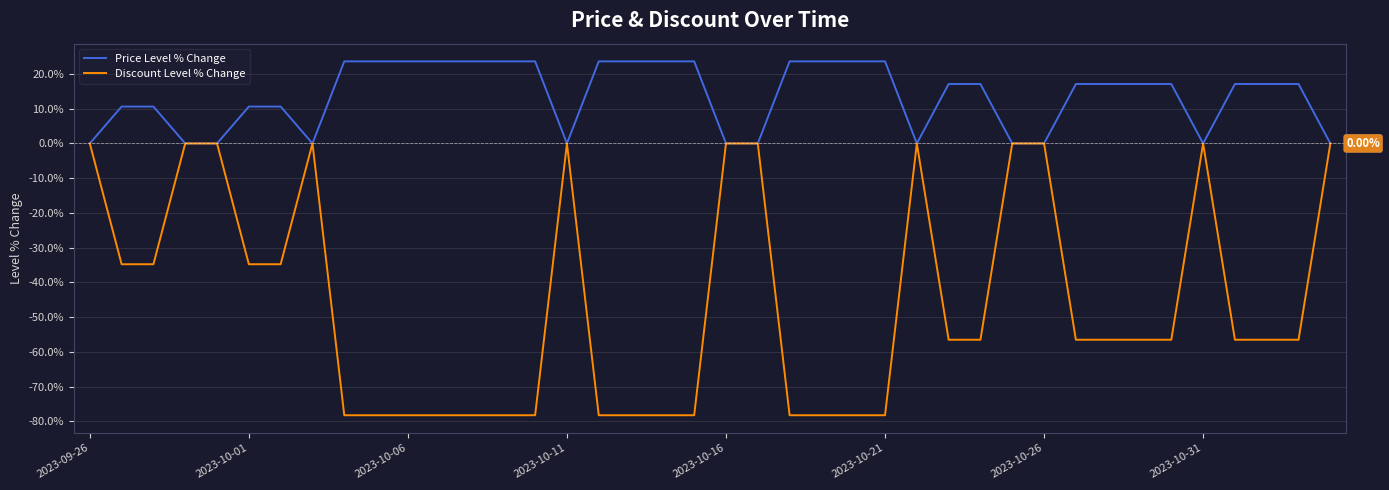

Does the chart display data point markers on the line(s)?

No